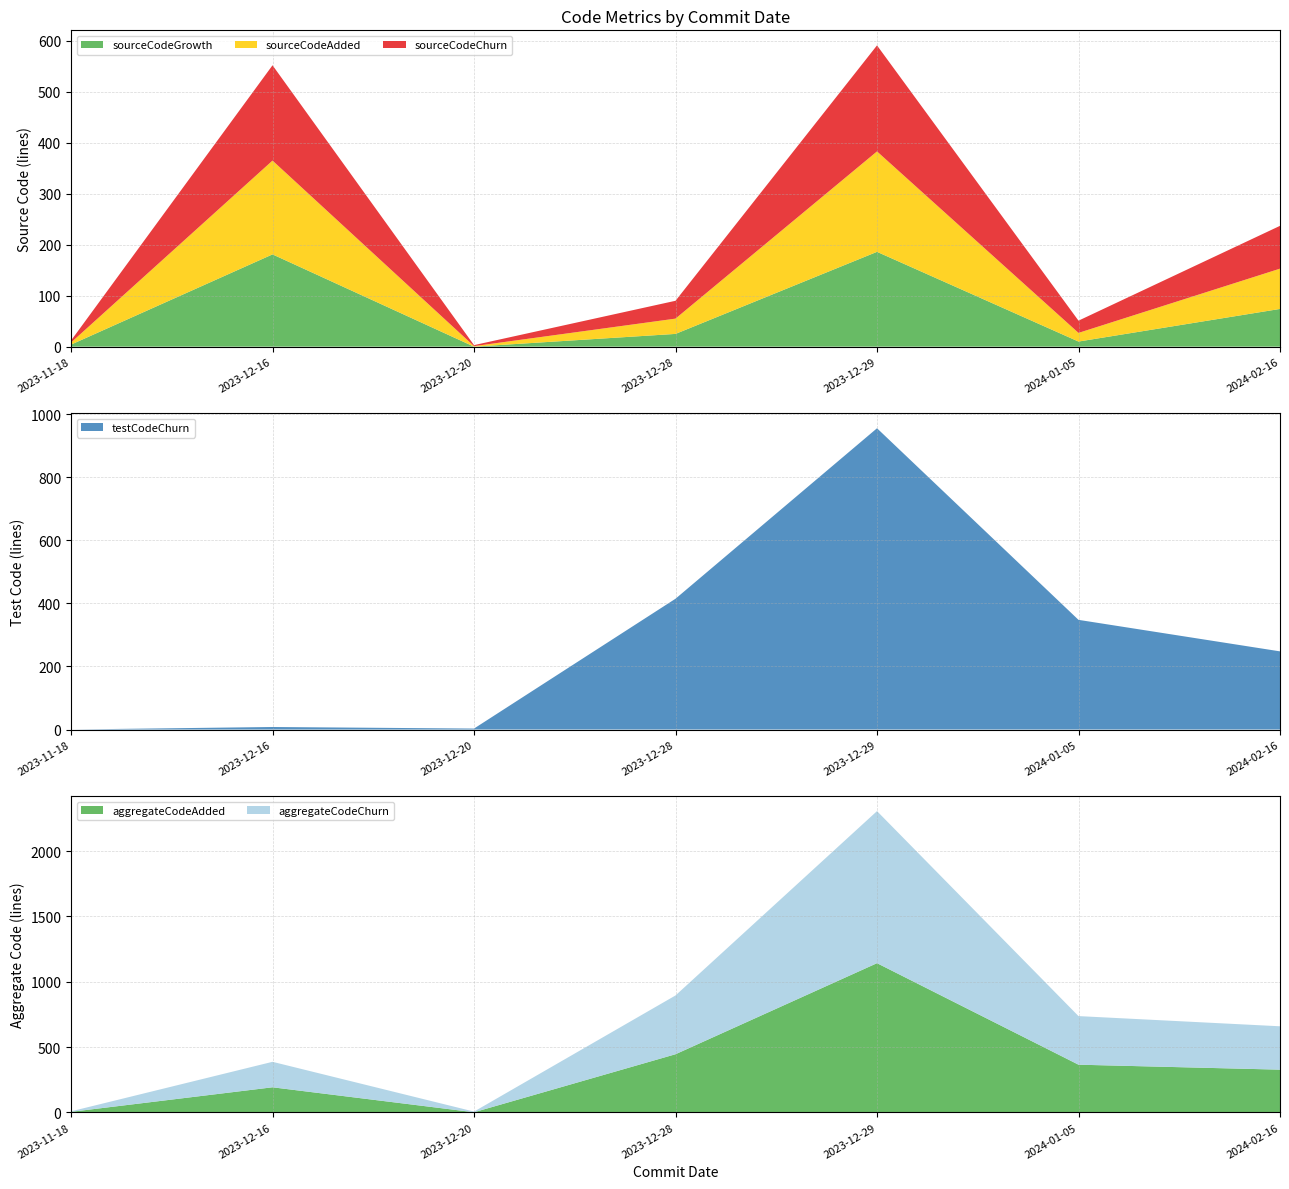

Reading left to right, extract all data points from this chart.

sourceCodeAdded: 2023-11-18=4	2023-12-16=184	2023-12-20=1	2023-12-28=30	2023-12-29=197	2024-01-05=17	2024-02-16=79
sourceCodeGrowth: 2023-11-18=4	2023-12-16=181	2023-12-20=0	2023-12-28=25	2023-12-29=186	2024-01-05=10	2024-02-16=74
sourceCodeChurn: 2023-11-18=4	2023-12-16=187	2023-12-20=2	2023-12-28=35	2023-12-29=208	2024-01-05=24	2024-02-16=84
testCodeChurn: 2023-11-18=0	2023-12-16=8	2023-12-20=3	2023-12-28=415	2023-12-29=956	2024-01-05=348	2024-02-16=248
aggregateCodeAdded: 2023-11-18=4	2023-12-16=192	2023-12-20=1	2023-12-28=445	2023-12-29=1142	2024-01-05=365	2024-02-16=327
aggregateCodeChurn: 2023-11-18=4	2023-12-16=195	2023-12-20=5	2023-12-28=450	2023-12-29=1164	2024-01-05=372	2024-02-16=332